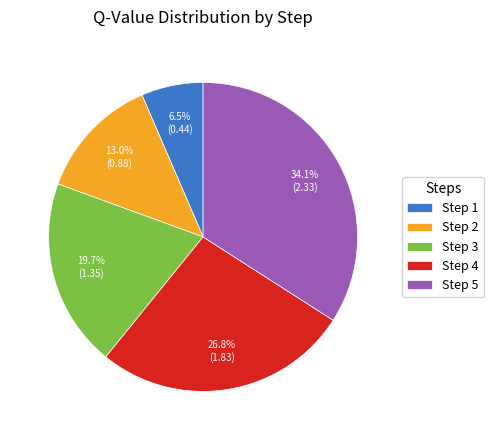

Is there any slice that represents more than half of the pie?

No